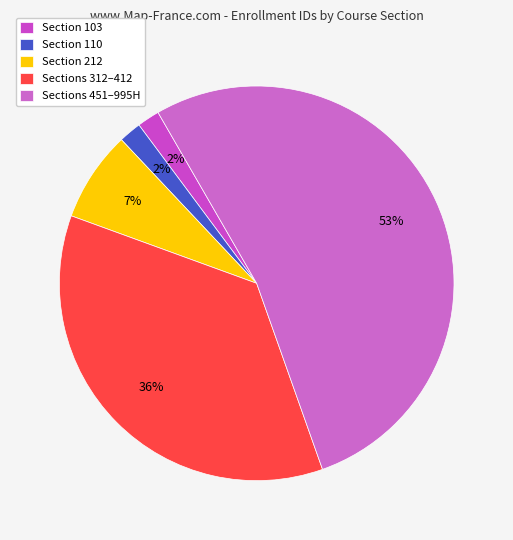

How many segments does this pie chart have?

5